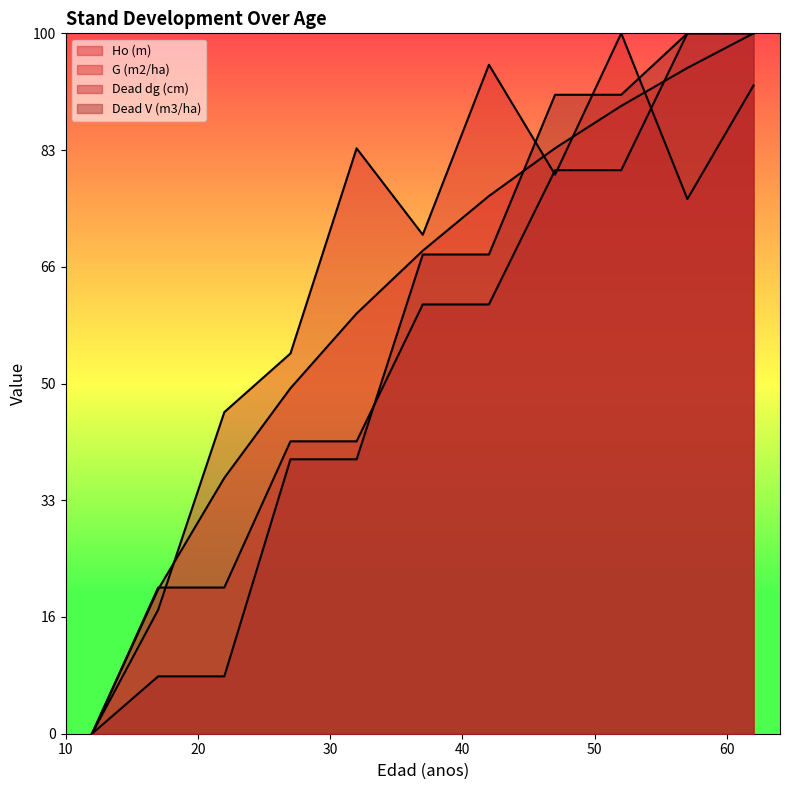

True or false: G (m2/ha) has more than 0 points higher than both neighbors.

True